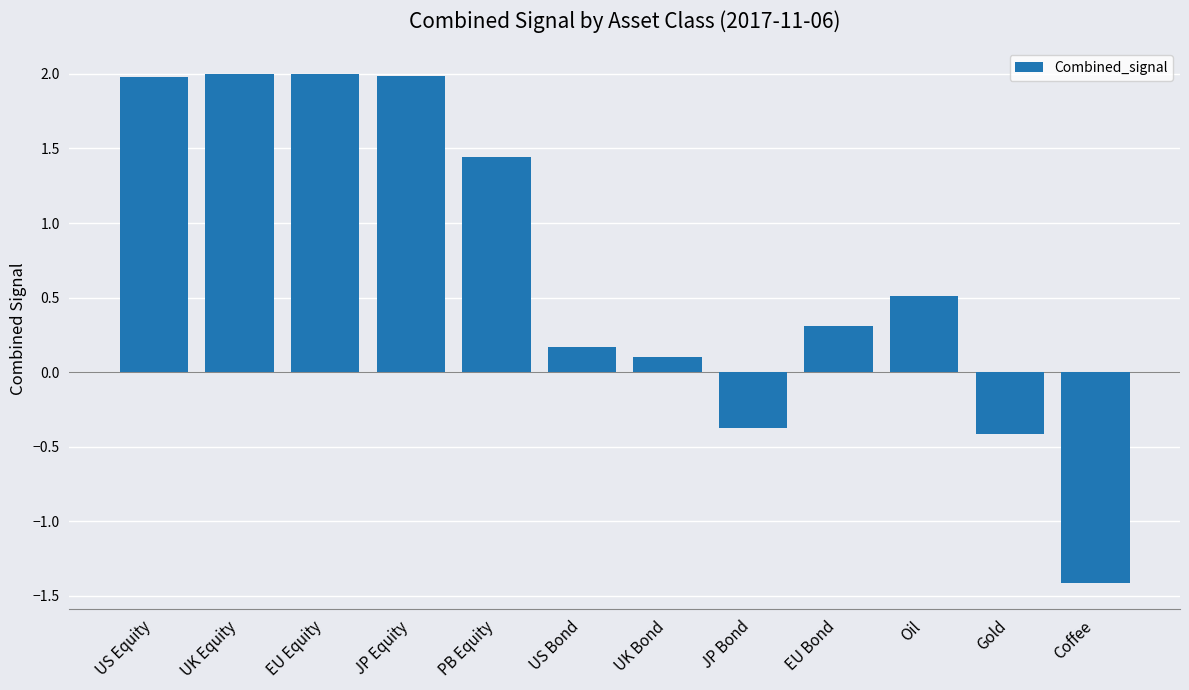

What is the label of the 7th bar from the right?

US Bond